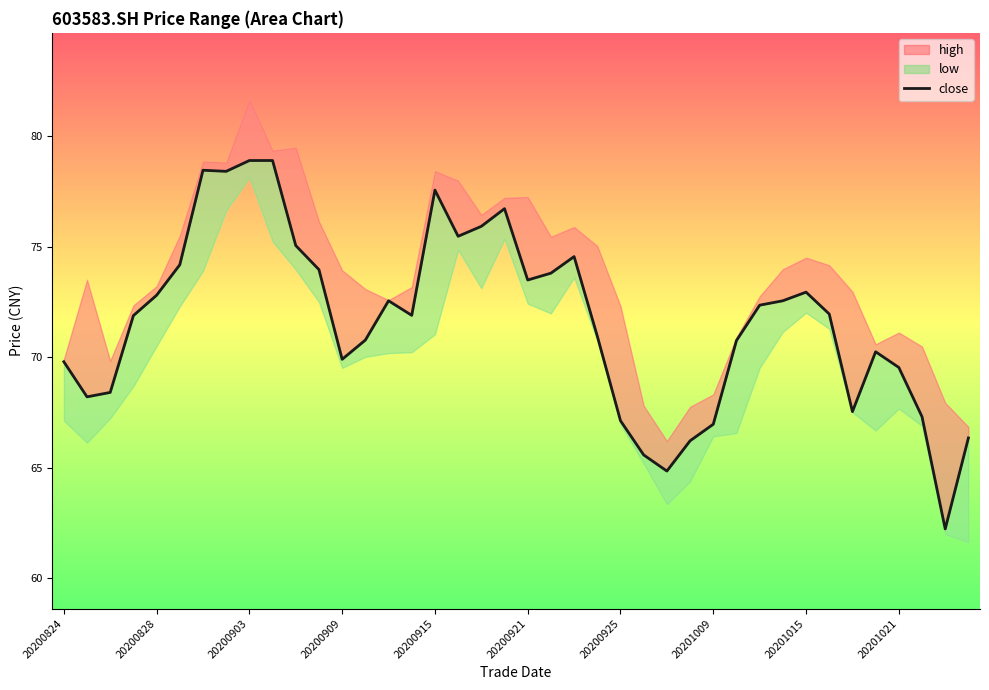

How many series are shown in this chart?

1